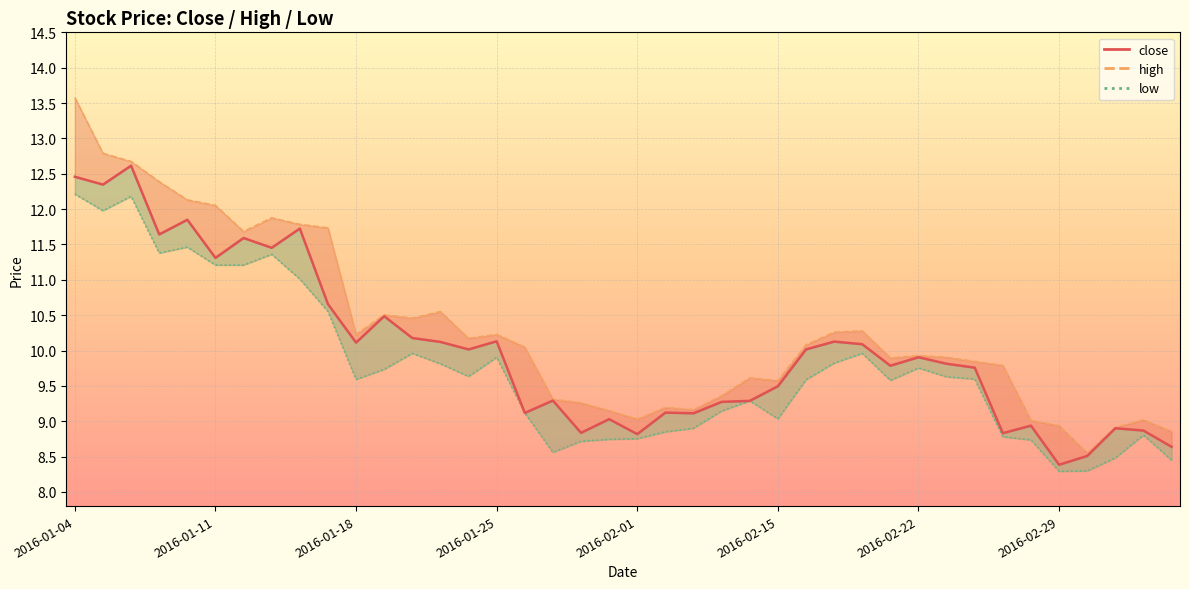

What value does the low_line series have at 11?

9.7